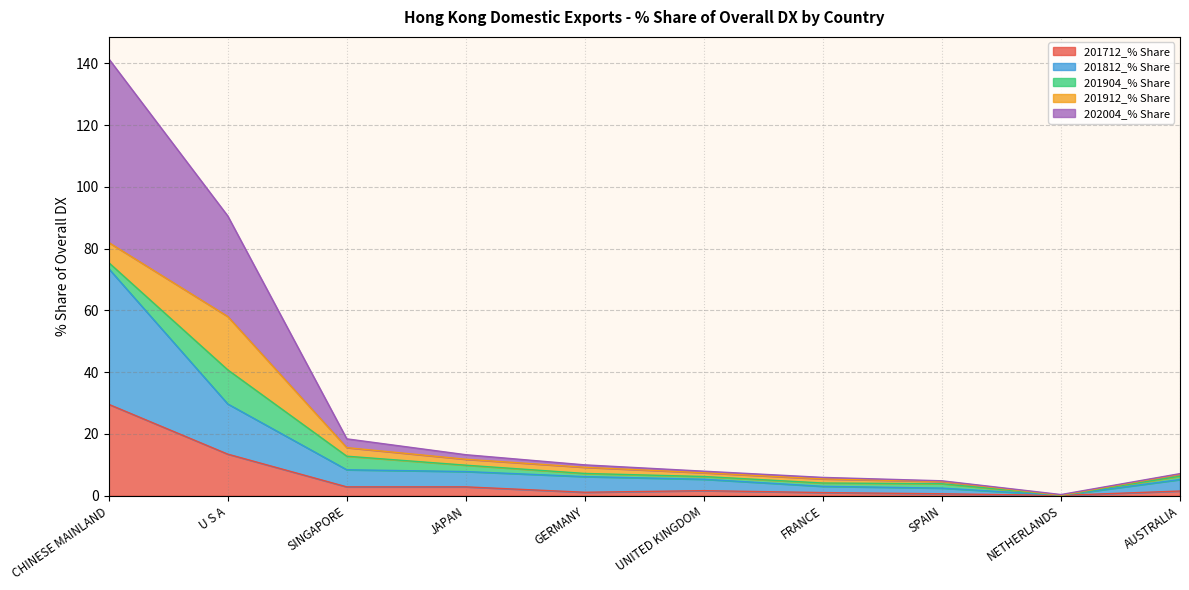

At which category is the sum across all series the highest?

CHINESE MAINLAND